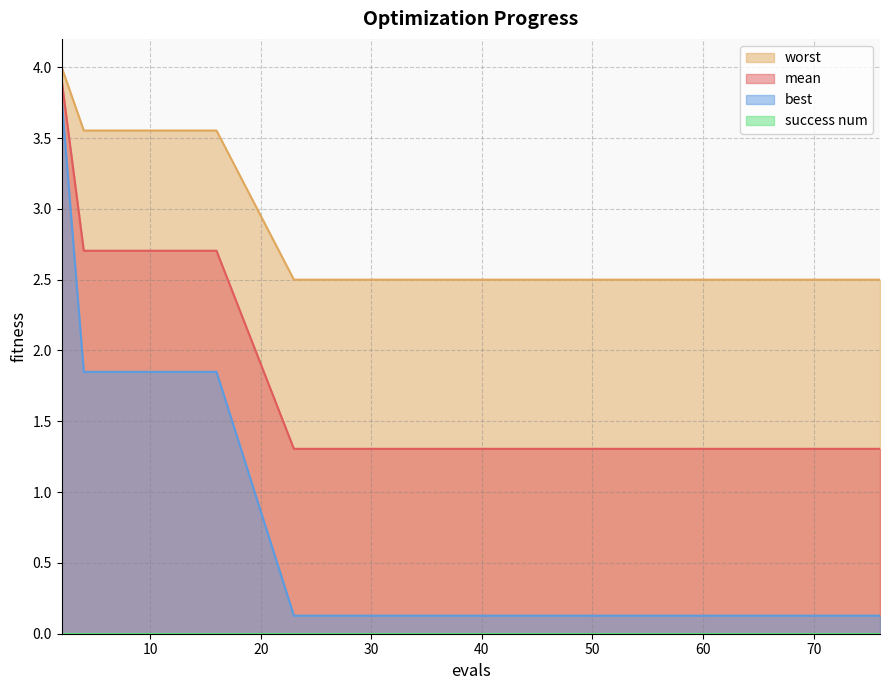

What is the value of the mean point at the 1st from the left?

3.9